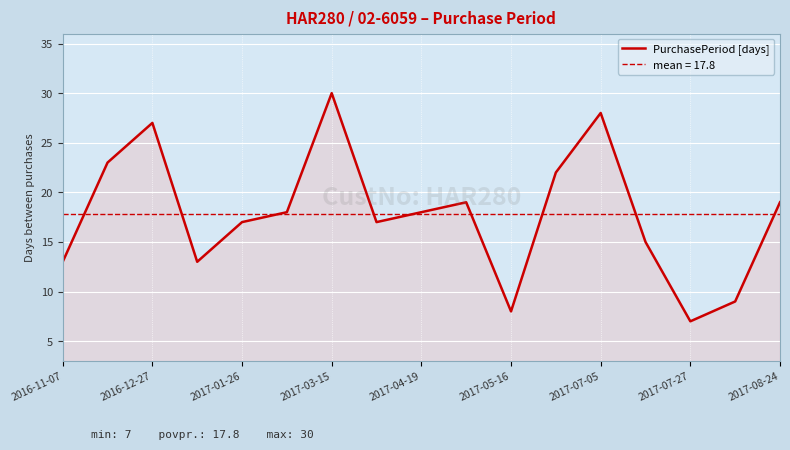

The value at 11 is 22. True or false?

True